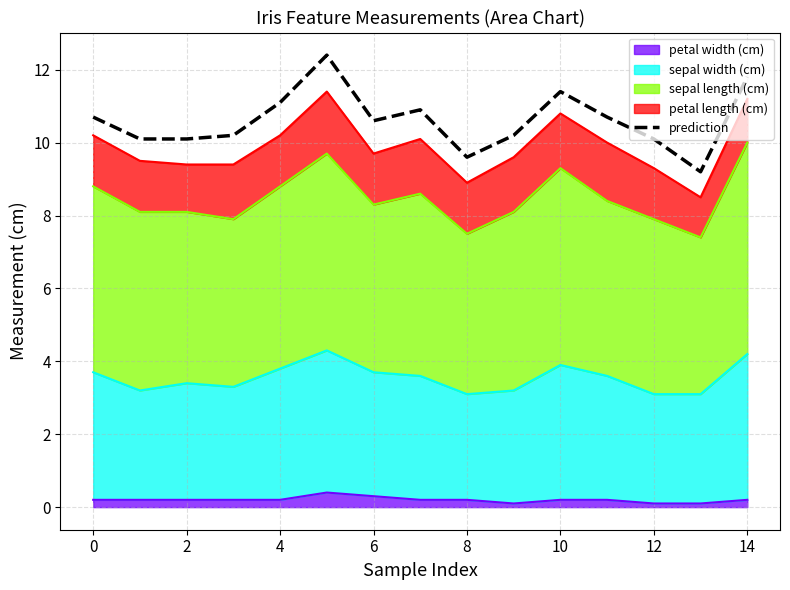

Reading left to right, list all the values displayed in this chart.

10.7	10.1	10.1	10.2	11.1	12.4	10.6	10.9	9.6	10.2	11.4	10.7	10.1	9.2	11.8